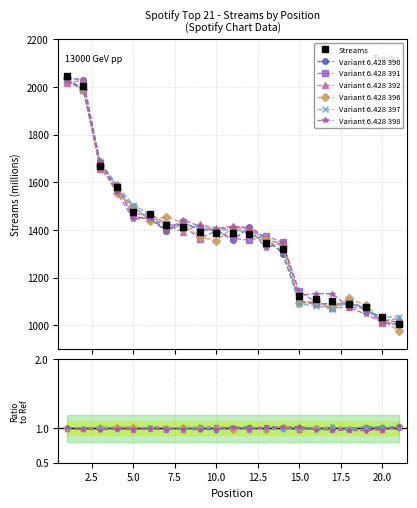

True or false: the data shows 1007 at 21.

True